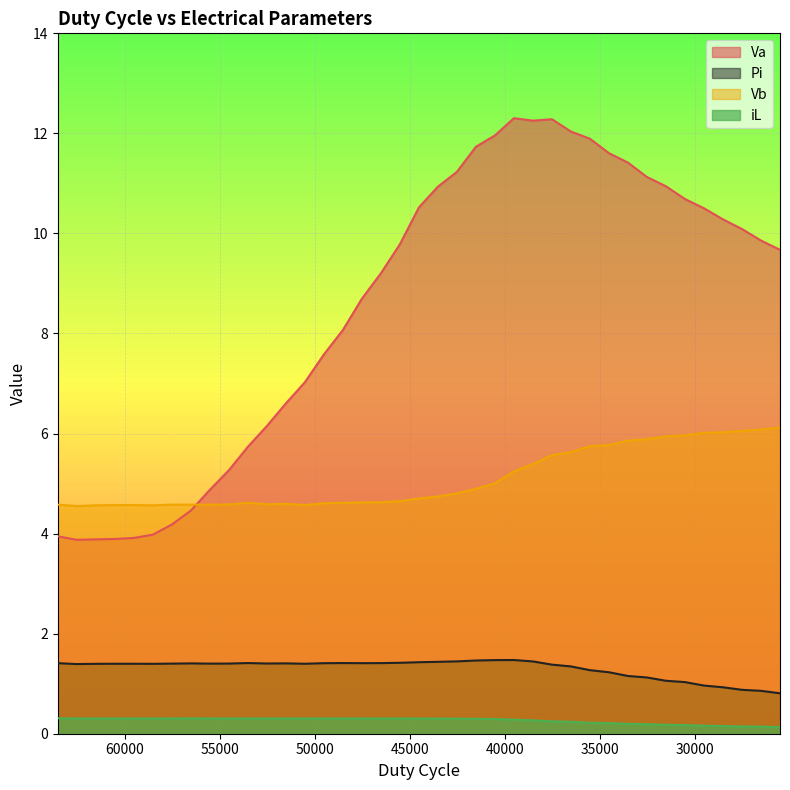

What is the lowest value of the iL series?

0.1